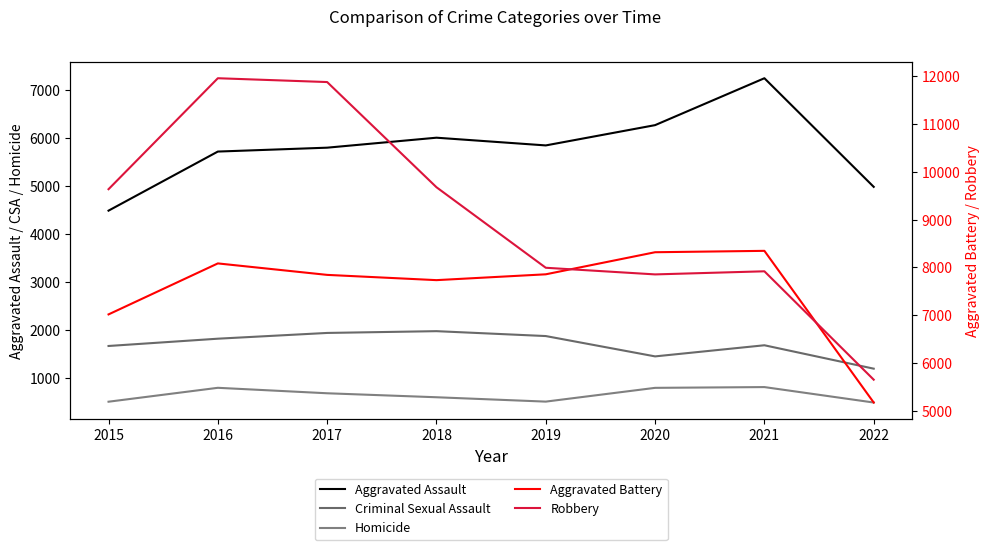

How many lines are shown in the chart?

5